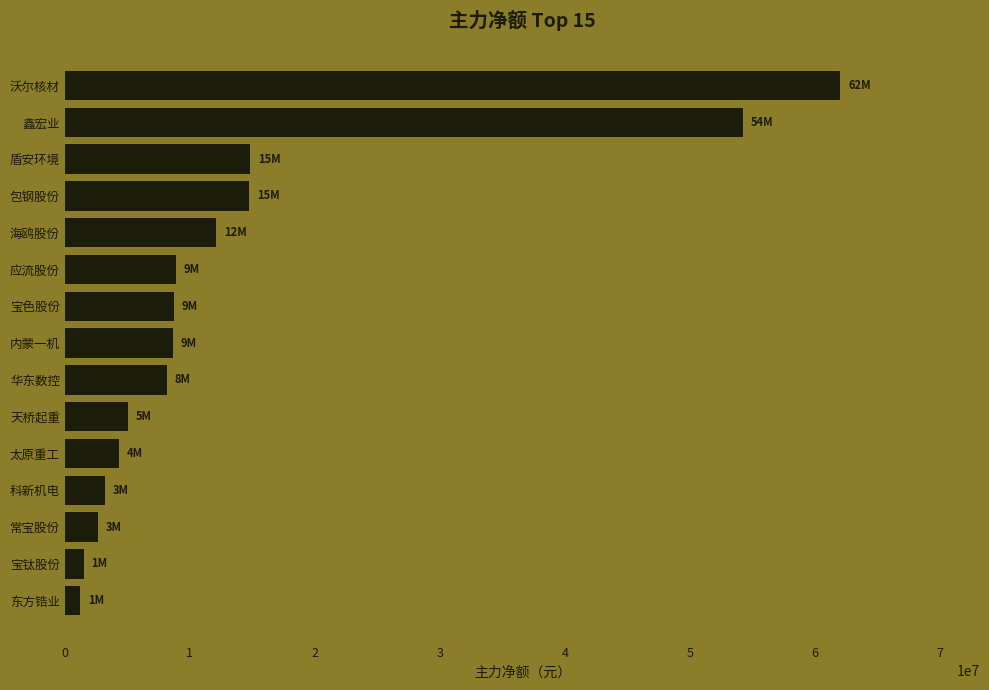

What is the difference between the second highest and second lowest values?

52719707